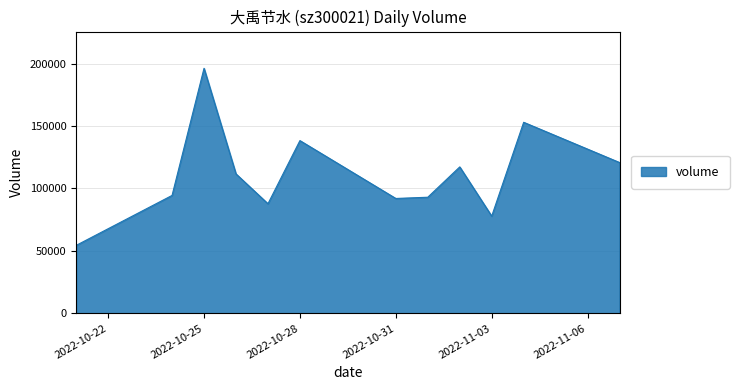

What is the greatest value displayed?

196227